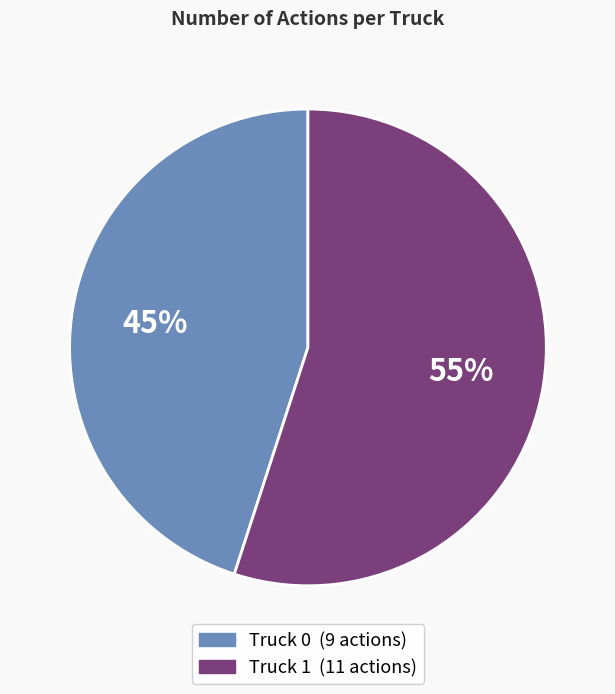

Which category accounts for the majority?

Truck 1